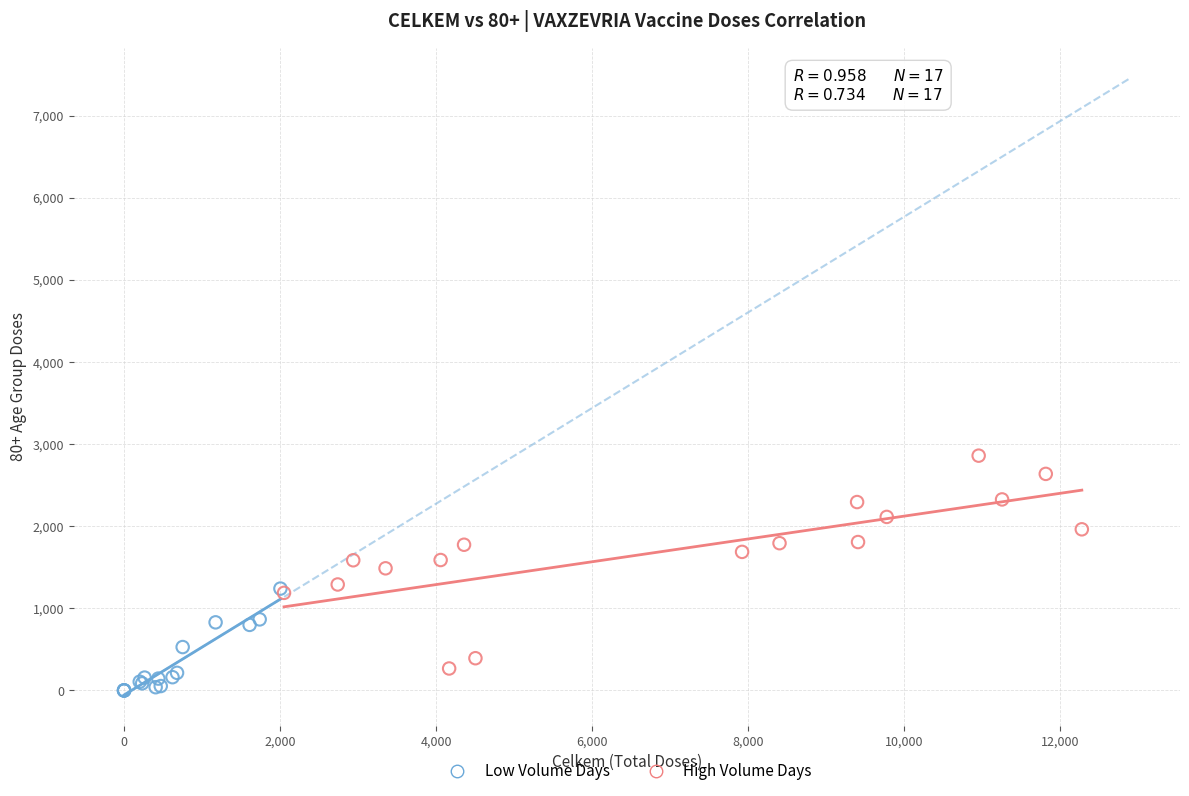

Which series contains the lowest Y value?

Low Volume Days